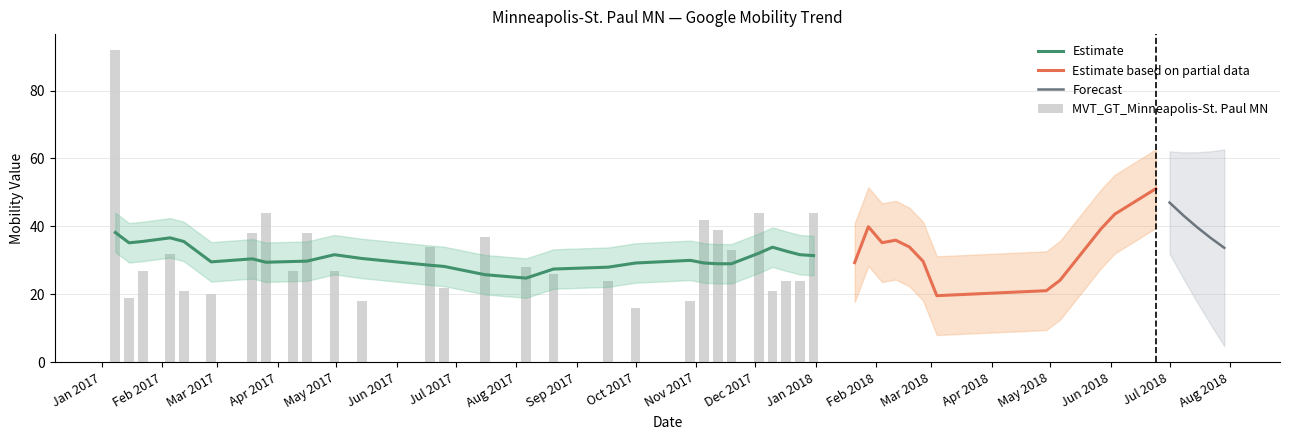

List the labels in order of value, smallest first.

2017-10-01, 2018-02-18, 2018-03-04, 2018-01-21, 2017-05-14, 2017-10-29, 2017-01-15, 2017-02-26, 2017-02-12, 2017-12-10, 2018-05-06, 2018-02-25, 2017-06-25, 2018-04-29, 2018-05-27, 2017-09-17, 2017-12-17, 2017-12-24, 2017-08-20, 2018-01-28, 2017-01-22, 2017-04-09, 2017-04-30, 2017-08-06, 2017-02-05, 2017-11-19, 2017-06-18, 2018-06-03, 2017-07-16, 2017-03-19, 2017-04-16, 2017-11-12, 2017-11-05, 2018-02-04, 2017-03-26, 2017-12-03, 2017-12-31, 2018-02-11, 2017-01-08, 2018-06-24